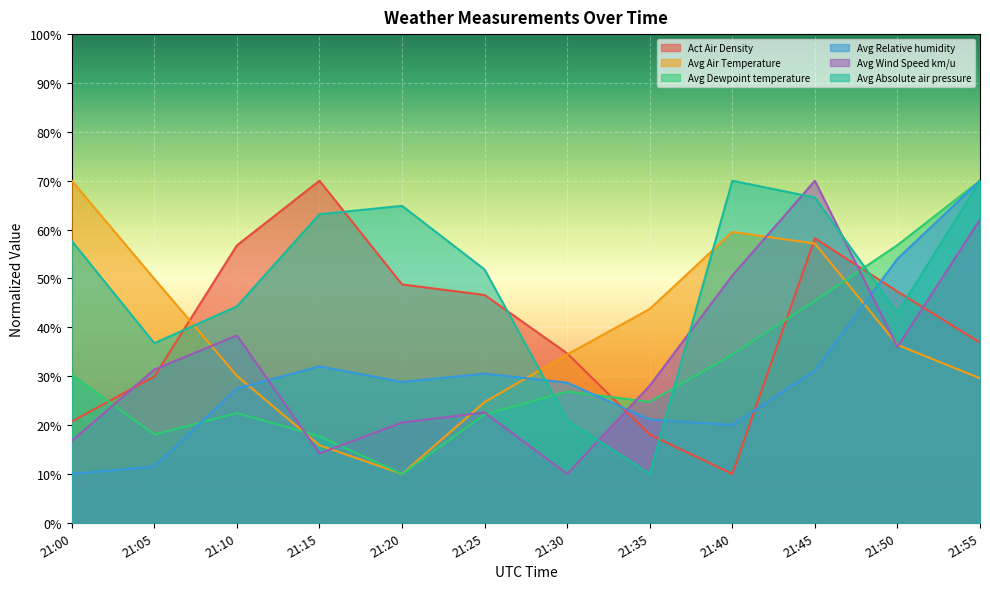

What is the total value across all series at 21:15?

212.9